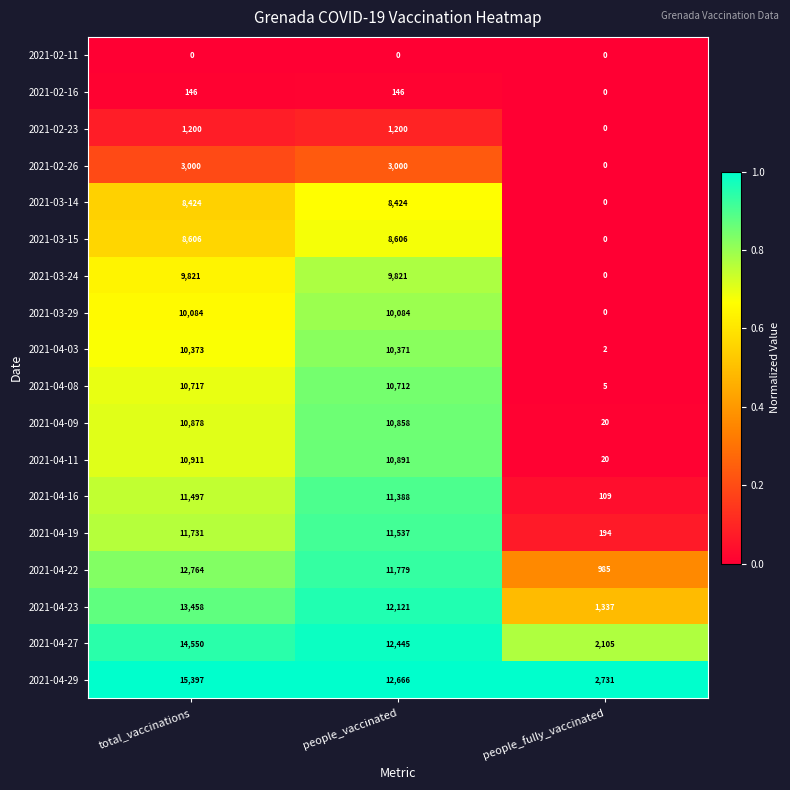

At people_vaccinated, list the series in order from largest to smallest.

2021-04-29, 2021-04-27, 2021-04-23, 2021-04-22, 2021-04-19, 2021-04-16, 2021-04-11, 2021-04-09, 2021-04-08, 2021-04-03, 2021-03-29, 2021-03-24, 2021-03-15, 2021-03-14, 2021-02-26, 2021-02-23, 2021-02-16, 2021-02-11